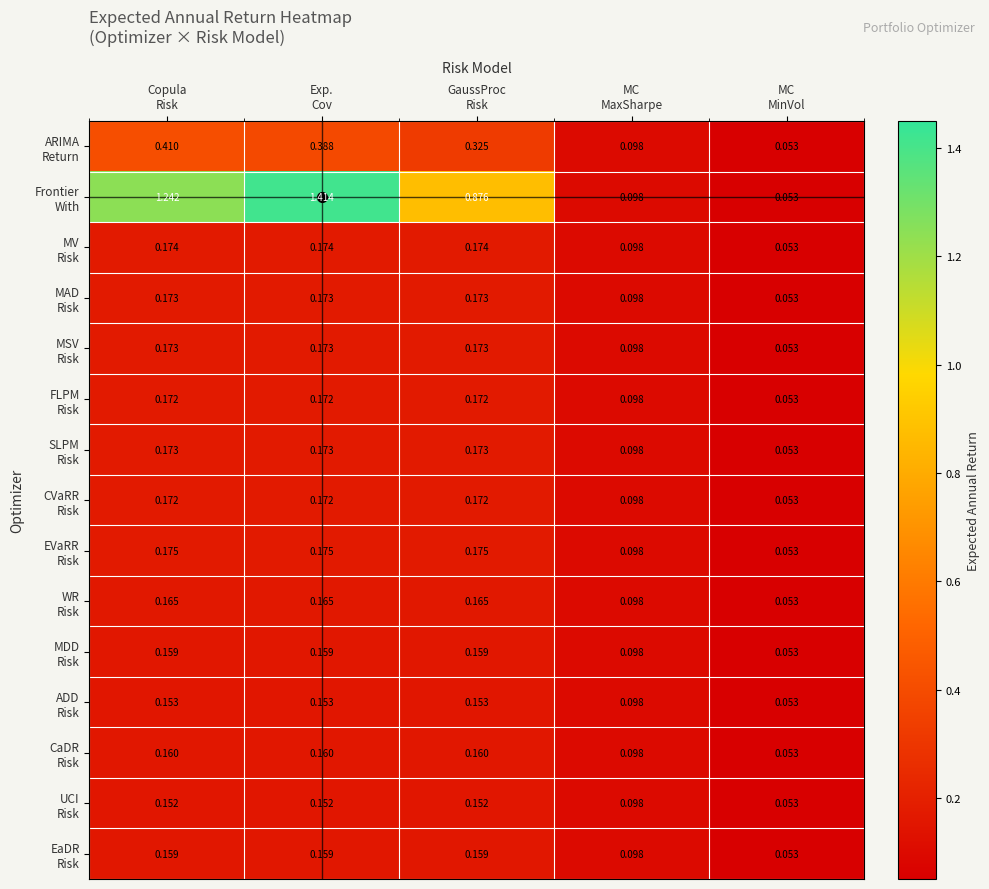

How many data points does each series have?

5